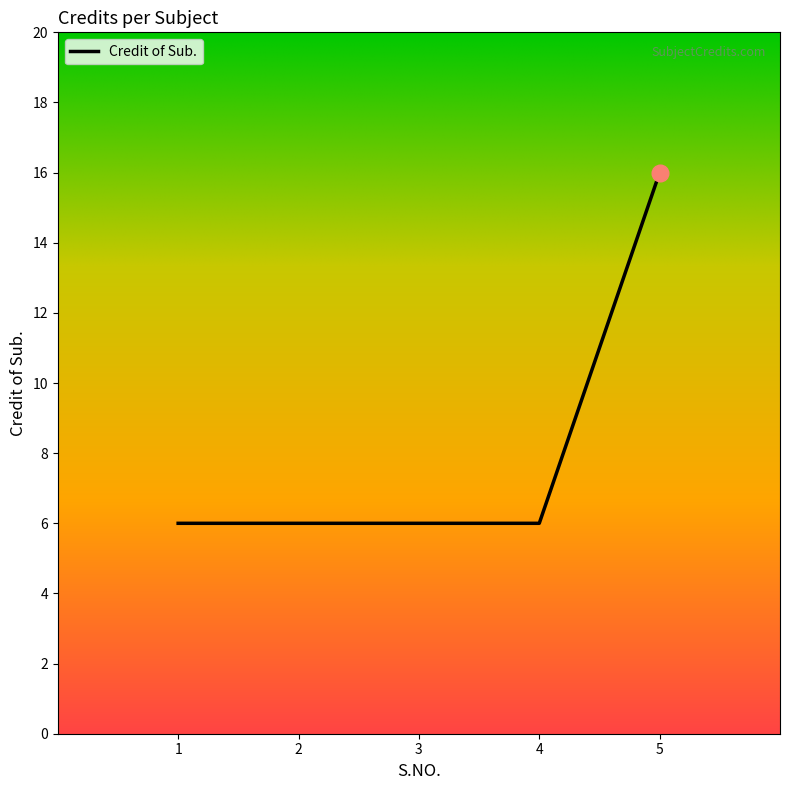

What is the change in value from 1 to 5?

+10